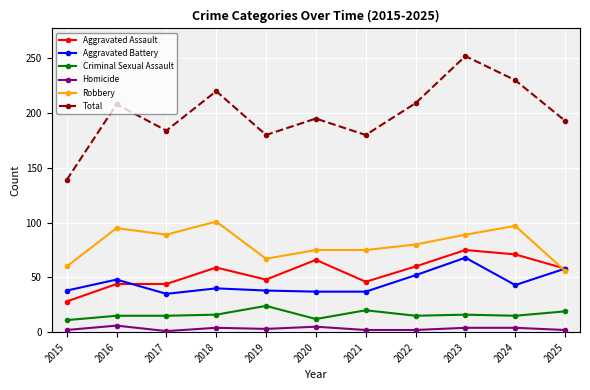

Which series has the largest range (max minus min)?

Total